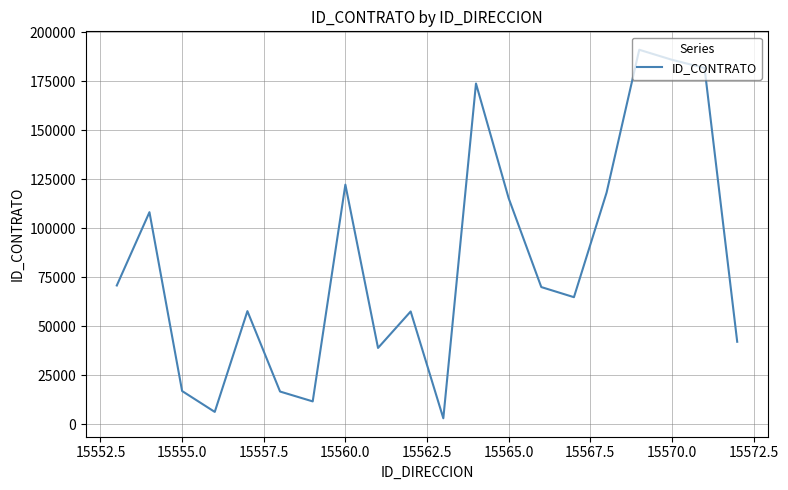

What is the maximum value shown in the chart?

191190